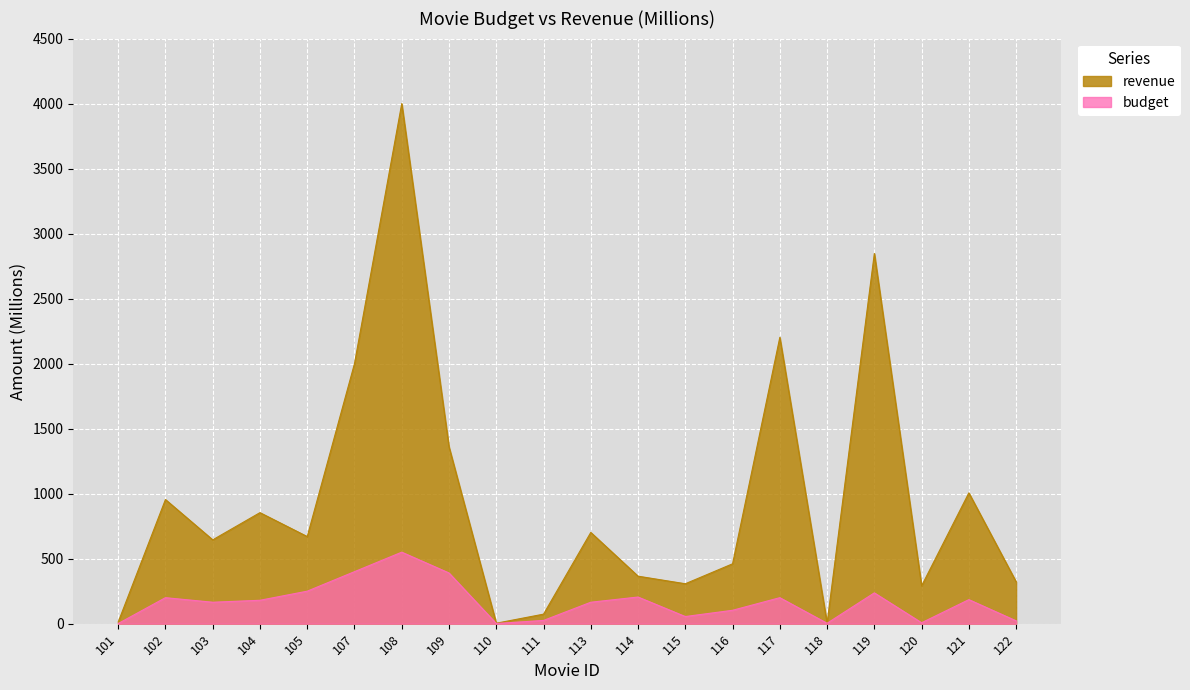

Between 116 and 111, which is larger?

116